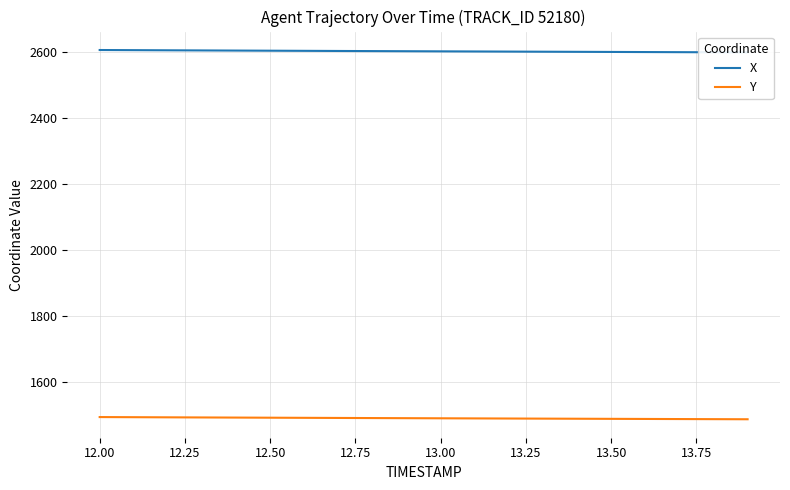

Between 12.00 and 13.00, which series saw the biggest shift?

X